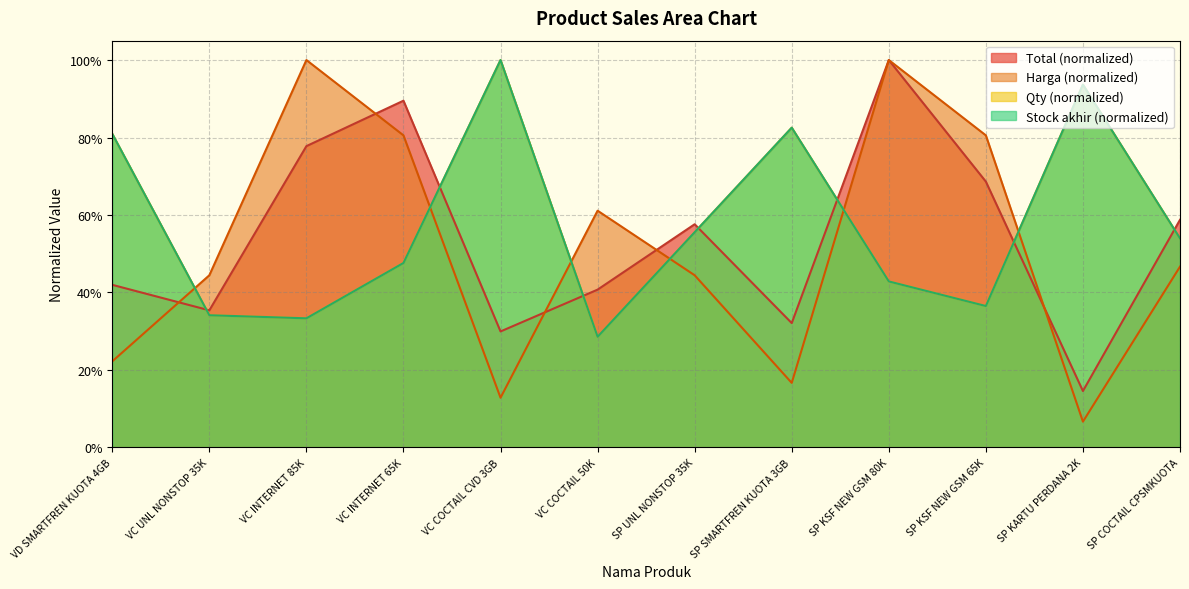

Rank the series by their maximum value, from highest to lowest.

Total, Stock akhir, Harga, Qty